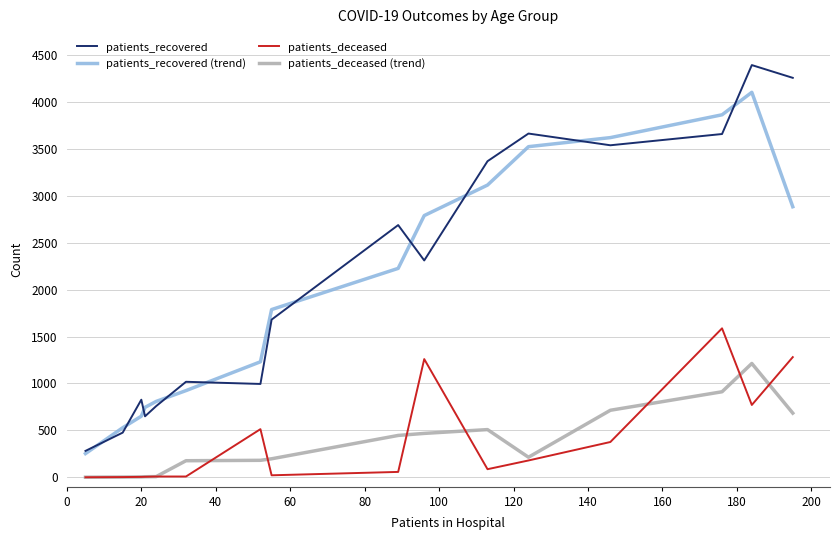

True or false: patients_deceased and patients_recovered cross at least once.

False